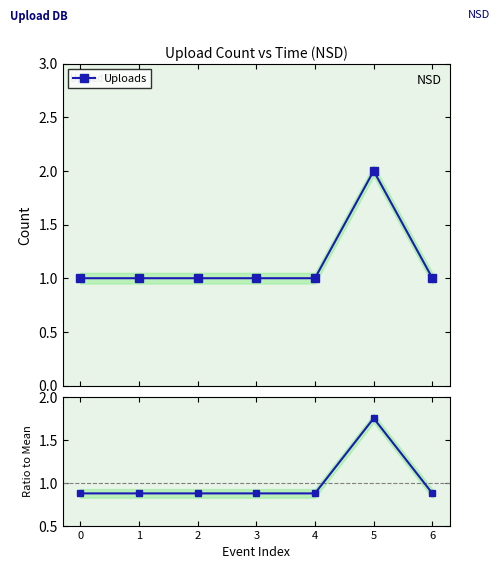

The chart shows a value of 0.4 at 1. True or false?

False